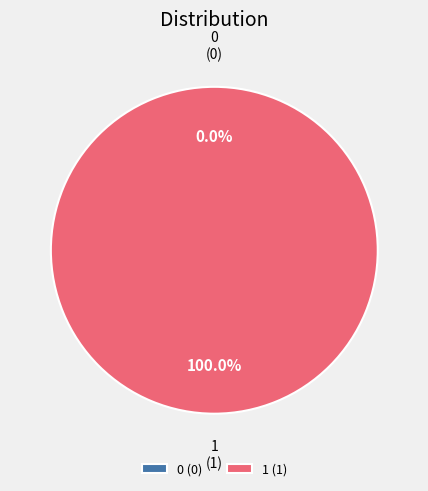

Count the number of slices in the pie.

2